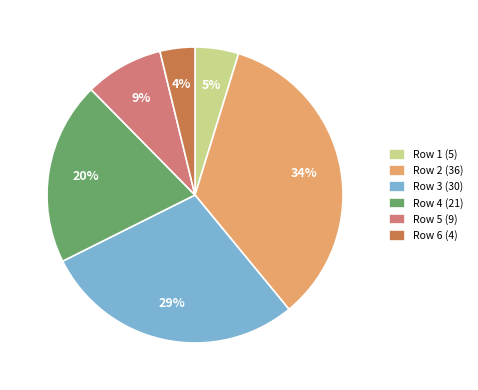

What is the largest slice in the pie chart?

Row 2 (36)